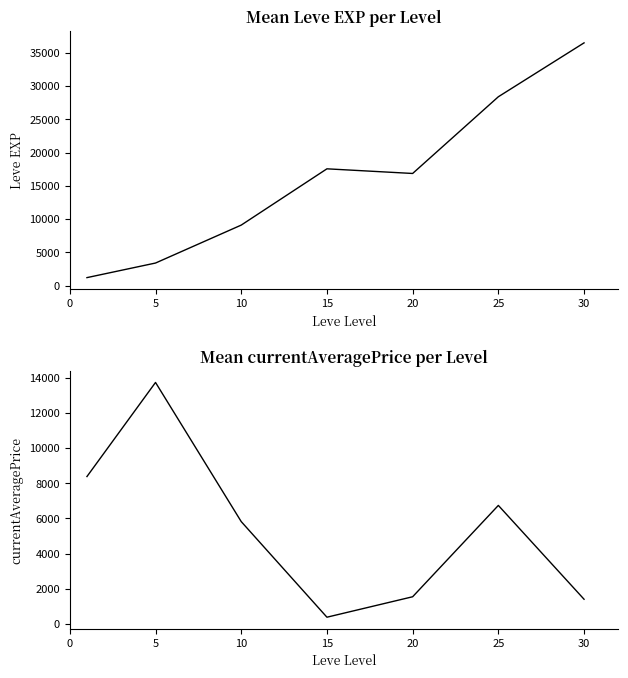

List the labels in order of currentAveragePrice value, smallest first.

15, 30, 20, 10, 25, 0, 5